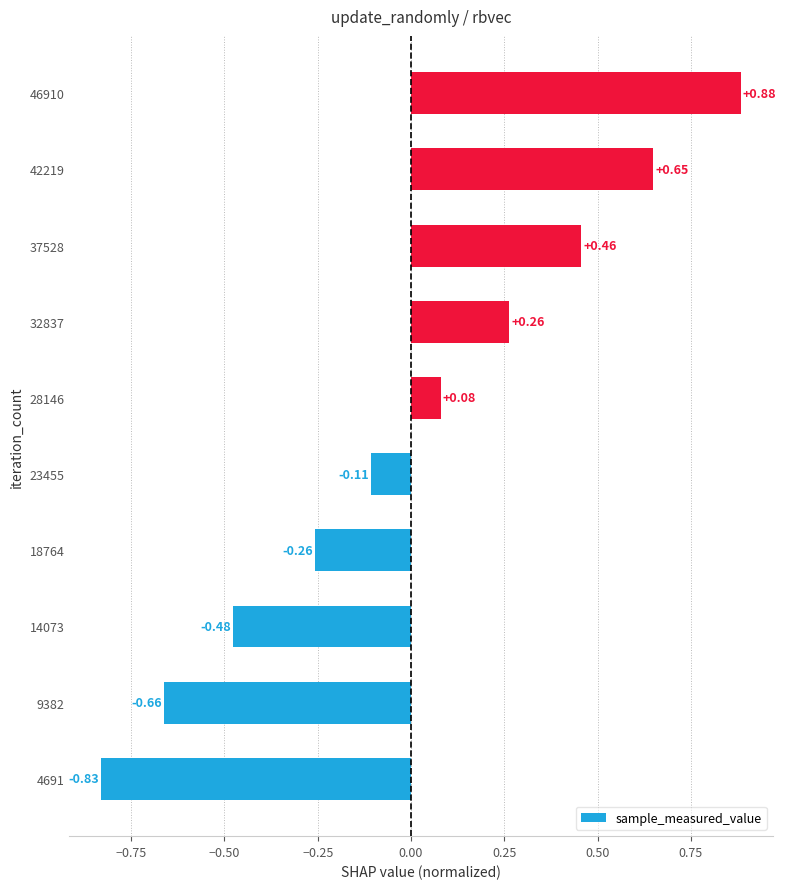

How many values are above zero?

5